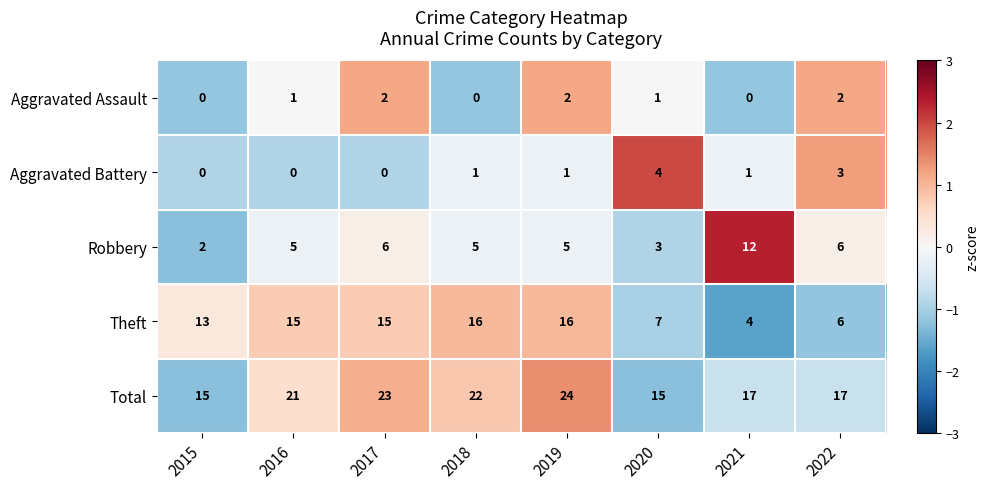

Which series changed the most between 2016 and 2022?

Theft